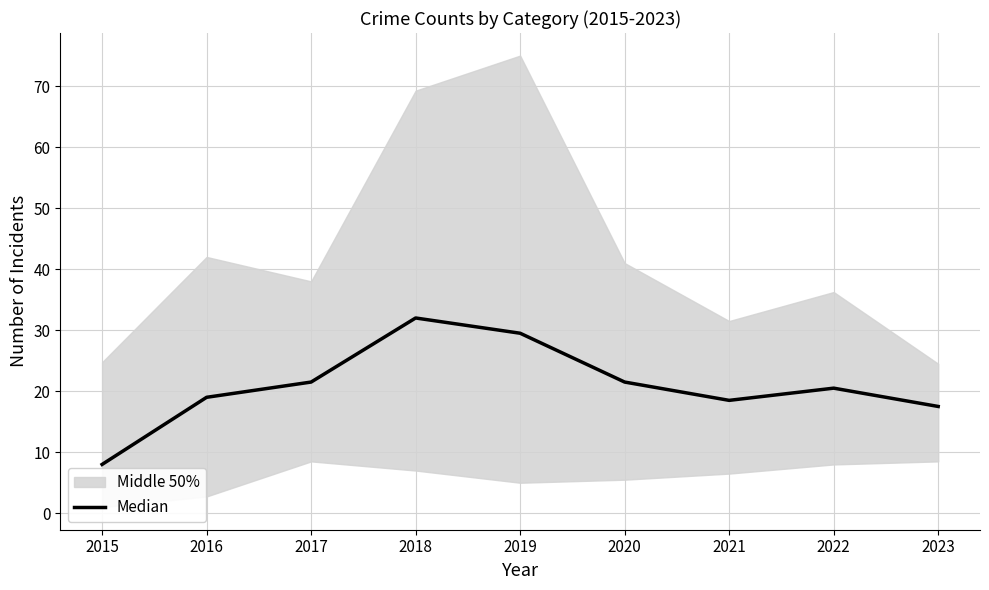

What is the value of the 6th point from the left?

21.5